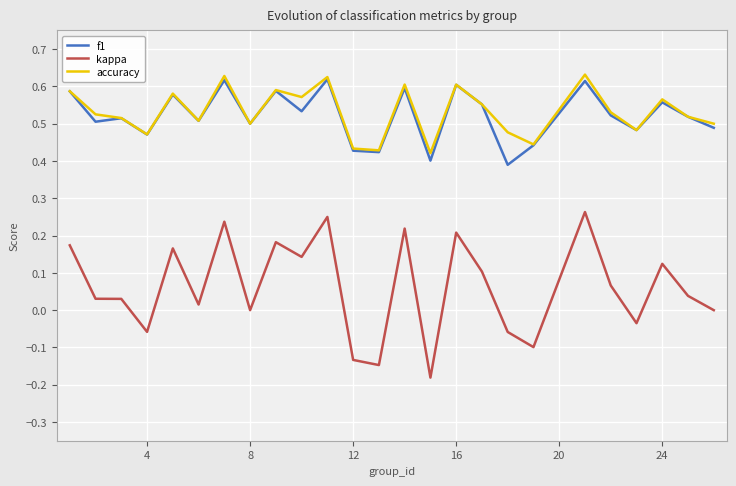

True or false: kappa and f1 cross at least once.

False